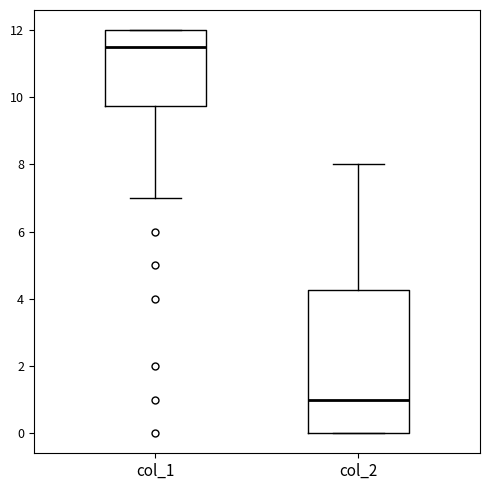

Reading left to right, transcribe this box plot: for each box, give where its median line is, the range the box spans, and where its two whiskers end, as read against the y-axis. The values are not printed on the chart, so give them approximately, as read against the axis.

col_1: median 11.6, box 9.8 to 12.0, whiskers 7.0 to 12.0
col_2: median 1.0, box 0.0 to 4.2, whiskers 0.0 to 8.0